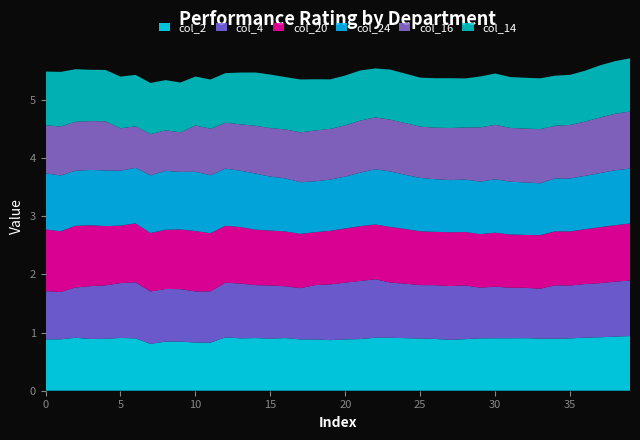

What is the maximum value for col_2?

0.9